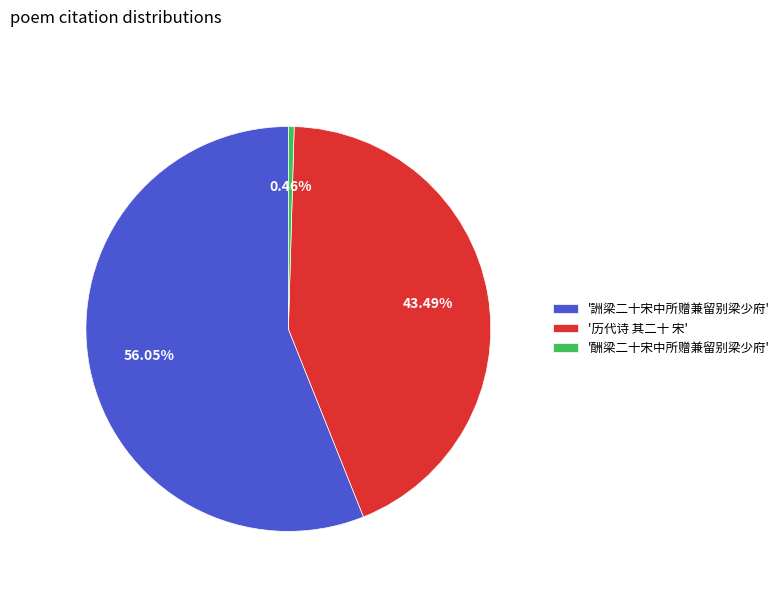

Between '历代诗 其二十 宋' and '酬梁二十宋中所赠兼留别梁少府', which is larger?

'历代诗 其二十 宋'